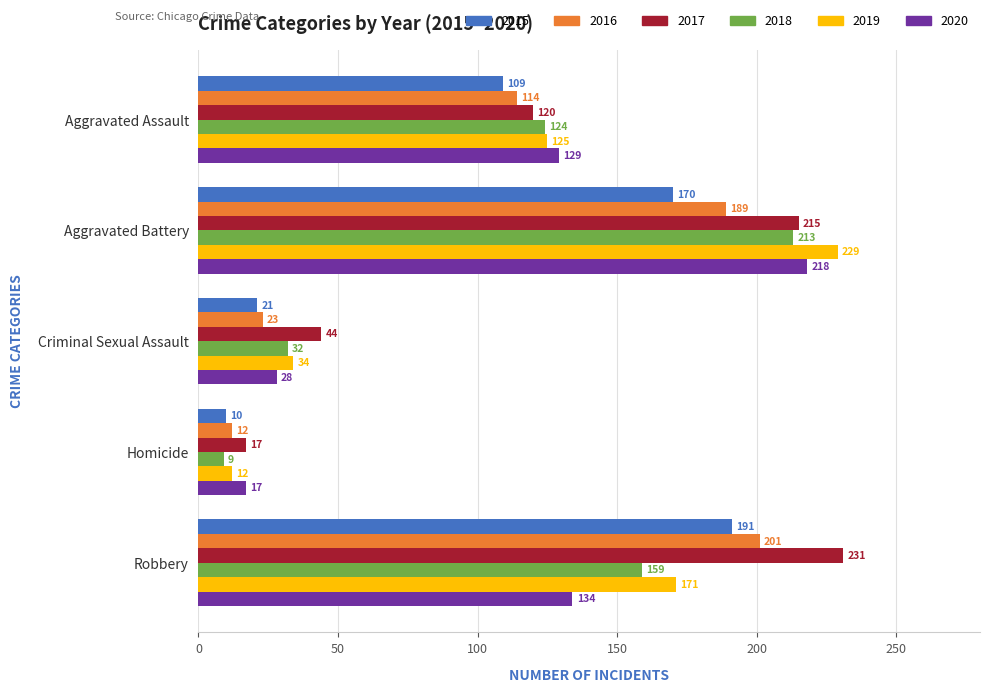

Rank the series at Aggravated Assault from lowest to highest value.

2015, 2016, 2017, 2018, 2019, 2020